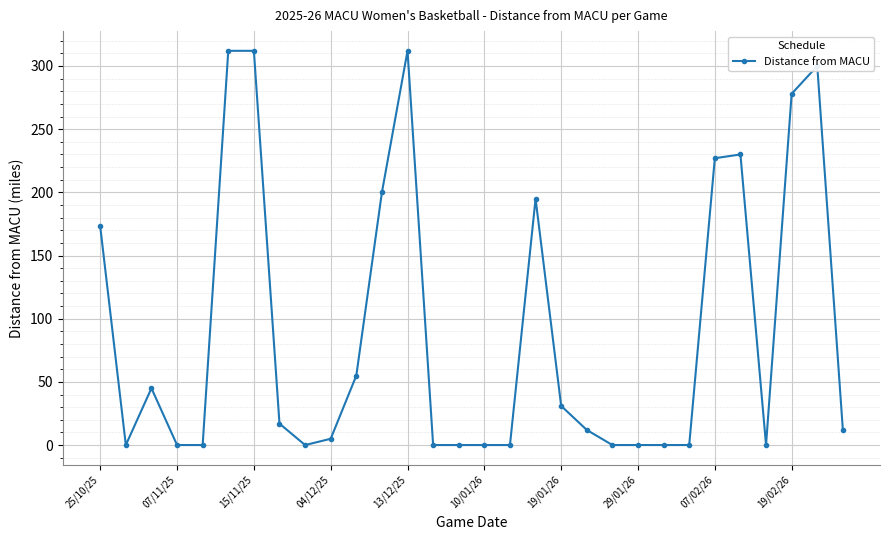

What is the average value?

90.6